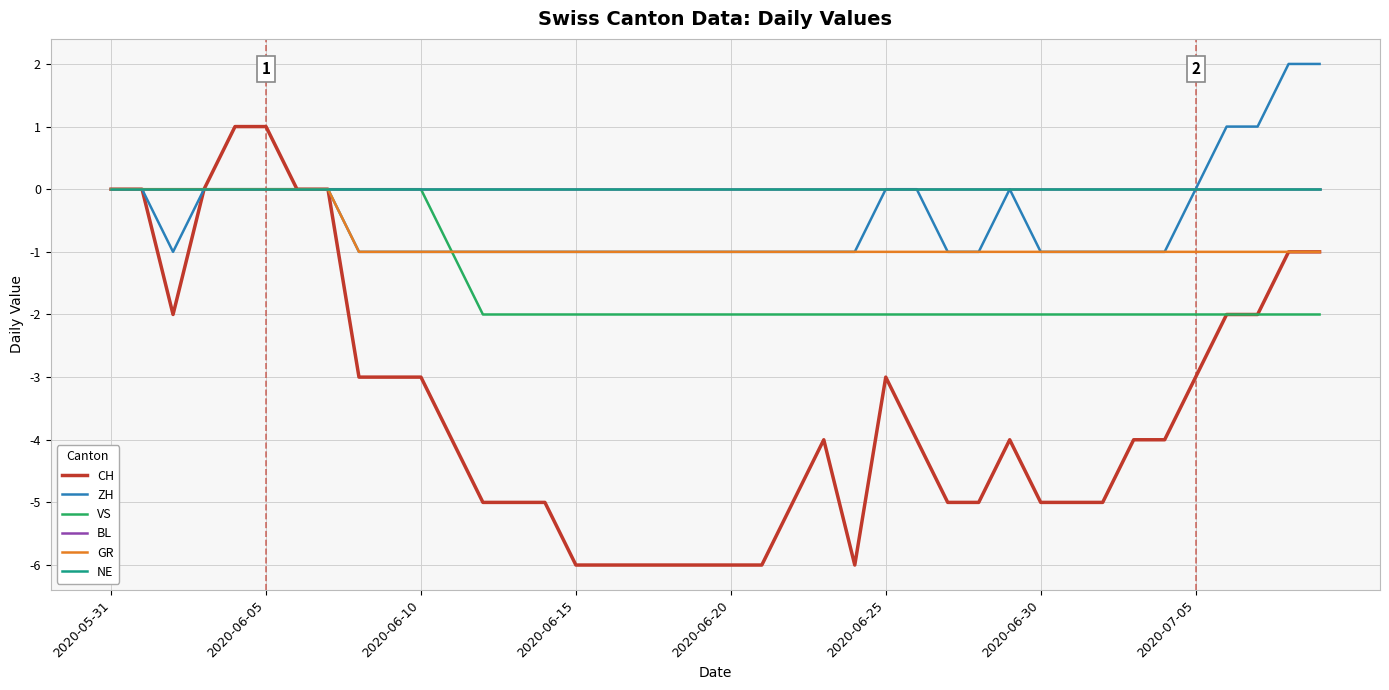

Reading left to right, extract all data points from this chart.

CH: 0	0	-2	0	1	1	0	0	-3	-3	-3	-4	-5	-5	-5	-6	-6	-6	-6	-6	-6	-6	-5	-4	-6	-3	-4	-5	-5	-4	-5	-5	-5	-4	-4	-3	-2	-2	-1	-1
ZH: 0	0	-1	0	0	0	0	0	-1	-1	-1	-1	-1	-1	-1	-1	-1	-1	-1	-1	-1	-1	-1	-1	-1	0	0	-1	-1	0	-1	-1	-1	-1	-1	0	1	1	2	2
VS: 0	0	0	0	0	0	0	0	0	0	0	-1	-2	-2	-2	-2	-2	-2	-2	-2	-2	-2	-2	-2	-2	-2	-2	-2	-2	-2	-2	-2	-2	-2	-2	-2	-2	-2	-2	-2
BL: 0	0	0	0	0	0	0	0	0	0	0	0	0	0	0	0	0	0	0	0	0	0	0	0	0	0	0	0	0	0	0	0	0	0	0	0	0	0	0	0
GR: 0	0	0	0	0	0	0	0	-1	-1	-1	-1	-1	-1	-1	-1	-1	-1	-1	-1	-1	-1	-1	-1	-1	-1	-1	-1	-1	-1	-1	-1	-1	-1	-1	-1	-1	-1	-1	-1
NE: 0	0	0	0	0	0	0	0	0	0	0	0	0	0	0	0	0	0	0	0	0	0	0	0	0	0	0	0	0	0	0	0	0	0	0	0	0	0	0	0